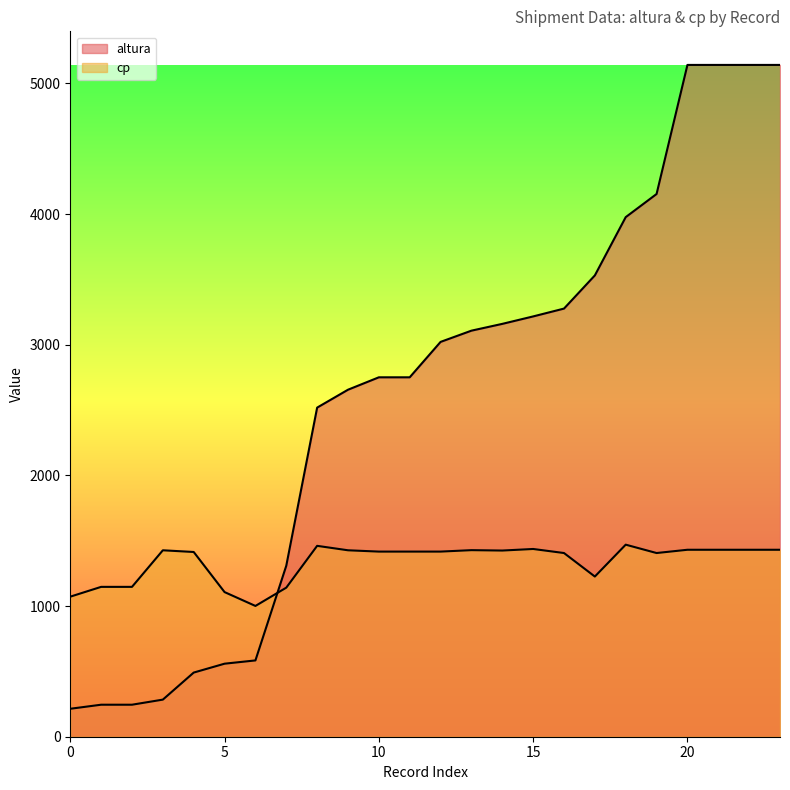

What is the approximate value of altura at 11, to the nearest 100?

2800